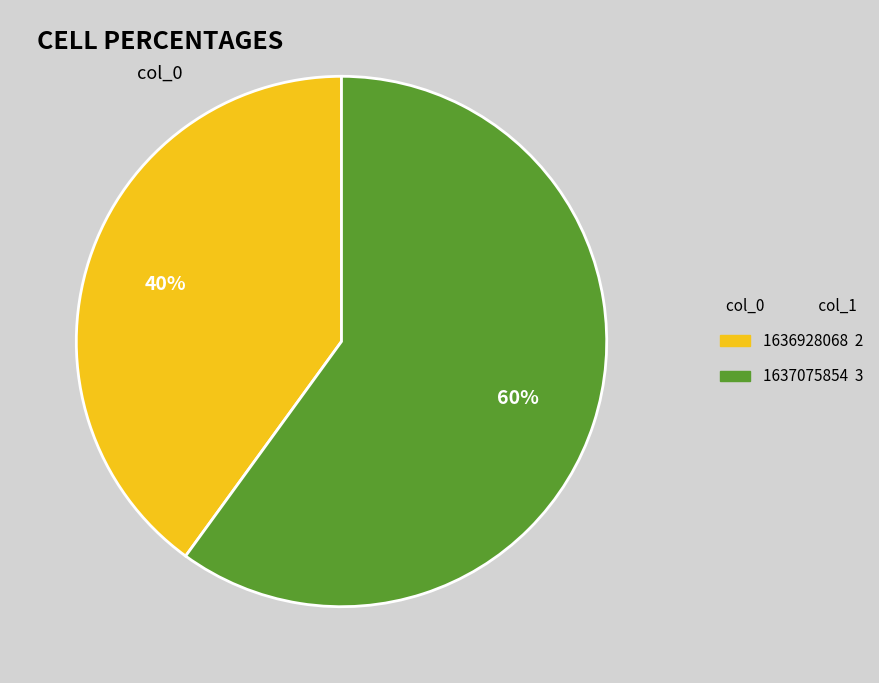

Count the number of slices in the pie.

2